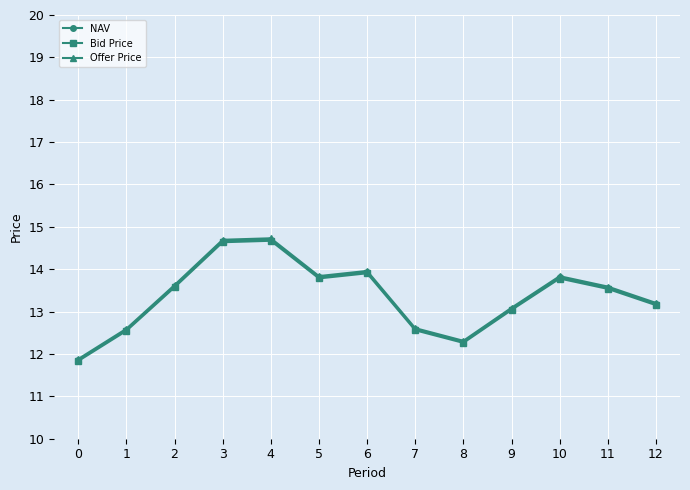

What is the maximum value shown in the chart?

14.7